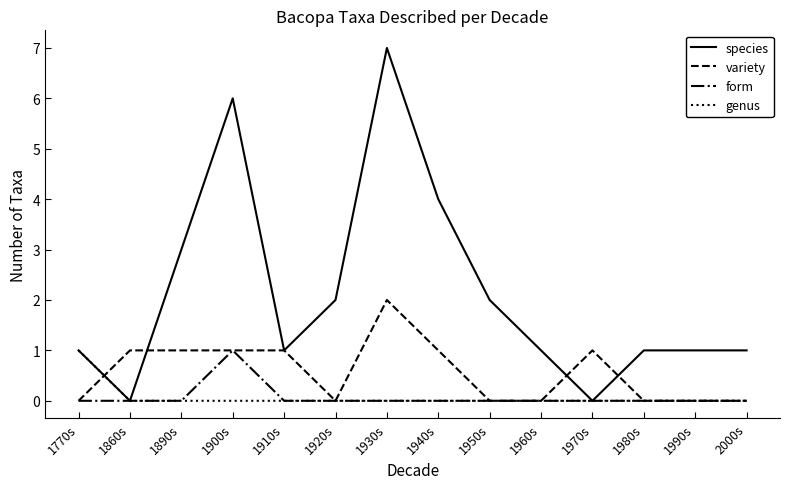

Reading left to right, list all the values displayed in this chart.

species: 1770s=1	1860s=0	1890s=3	1900s=6	1910s=1	1920s=2	1930s=7	1940s=4	1950s=2	1960s=1	1970s=0	1980s=1	1990s=1	2000s=1
variety: 1770s=0	1860s=1	1890s=1	1900s=1	1910s=1	1920s=0	1930s=2	1940s=1	1950s=0	1960s=0	1970s=1	1980s=0	1990s=0	2000s=0
form: 1770s=0	1860s=0	1890s=0	1900s=1	1910s=0	1920s=0	1930s=0	1940s=0	1950s=0	1960s=0	1970s=0	1980s=0	1990s=0	2000s=0
genus: 1770s=1	1860s=0	1890s=0	1900s=0	1910s=0	1920s=0	1930s=0	1940s=0	1950s=0	1960s=0	1970s=0	1980s=0	1990s=0	2000s=0